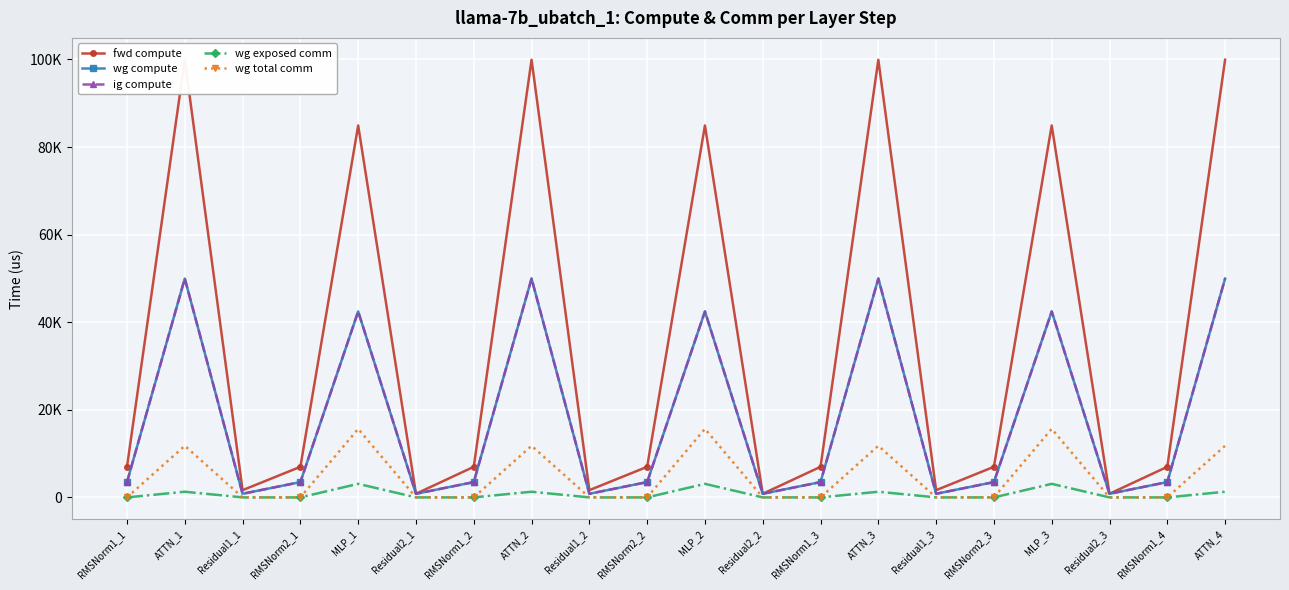

The value of fwd compute at RMSNorm1_3 is 6984.5. True or false?

True